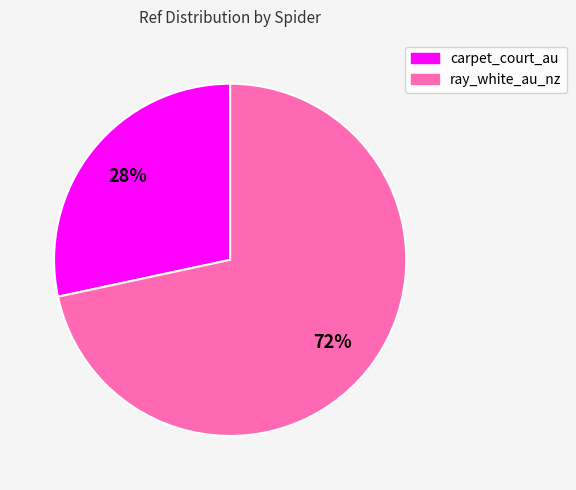

Is the sum of ray_white_au_nz and carpet_court_au greater than half?

Yes